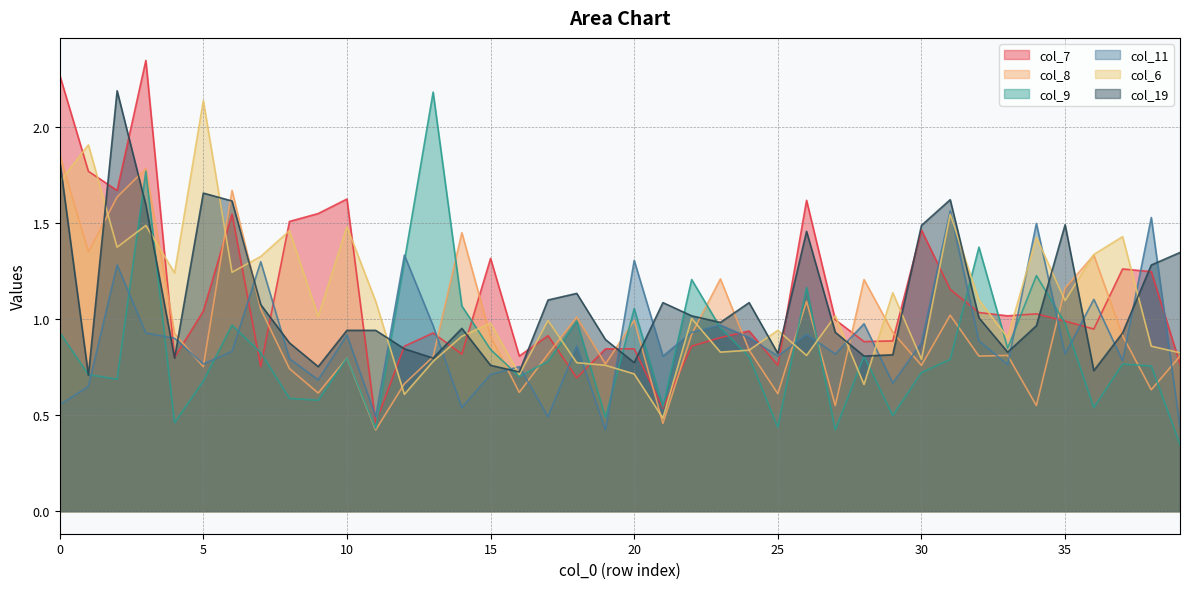

How many categories are shown in the chart?

40